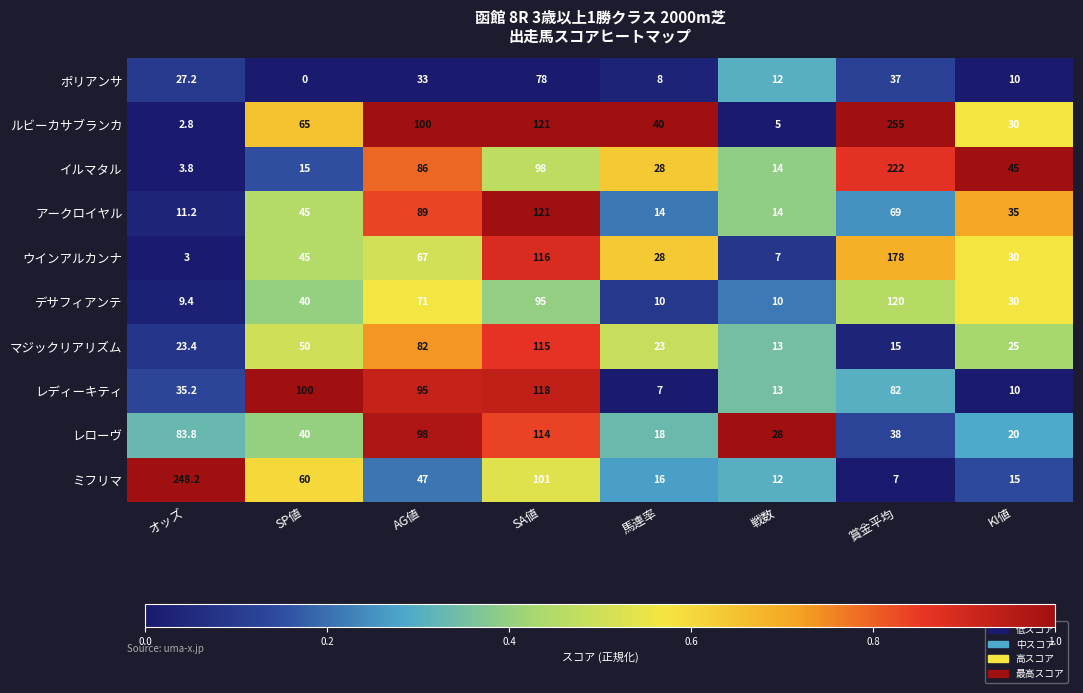

Which label corresponds to the largest value in the chart?

賞金平均